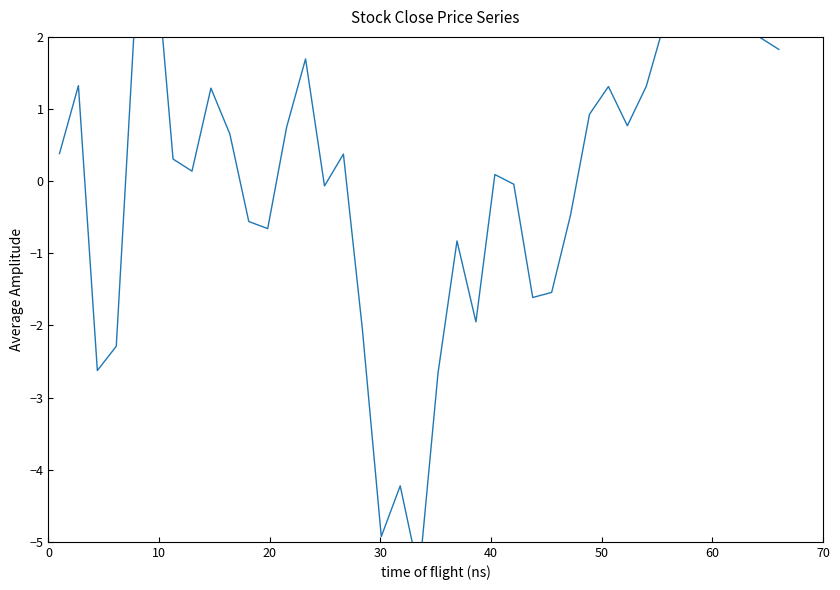

How many positive values are there?

23